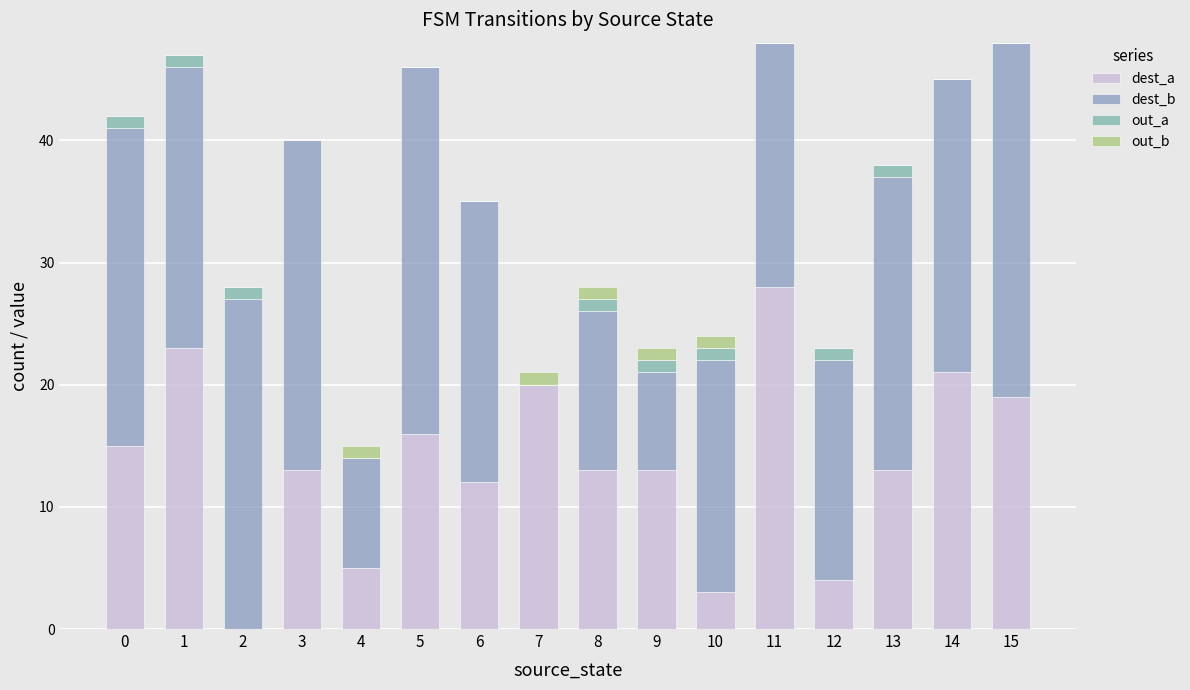

How many series are shown in this chart?

4